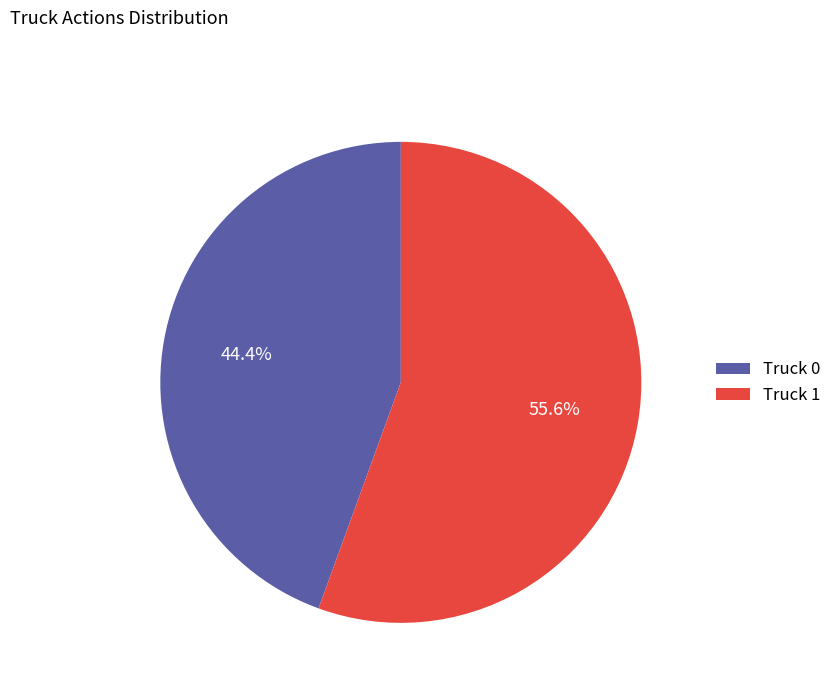

How many slices are in this pie chart?

2